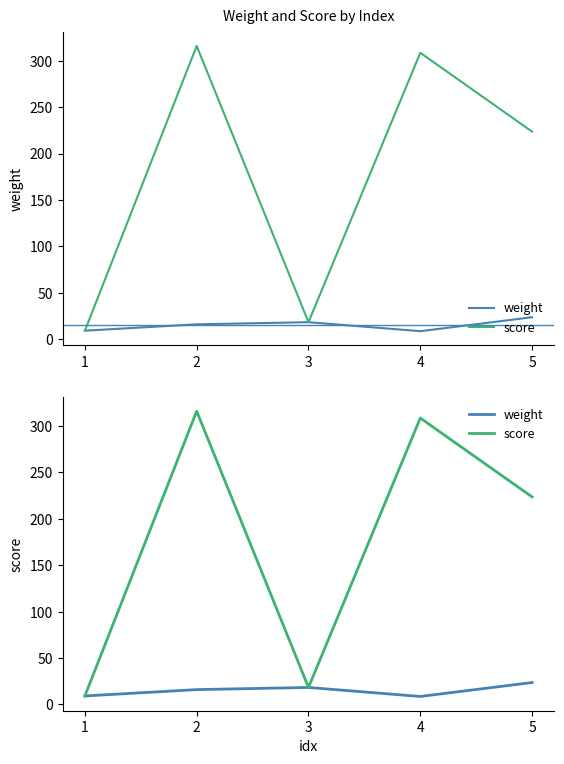

How many data points does each series have?

5